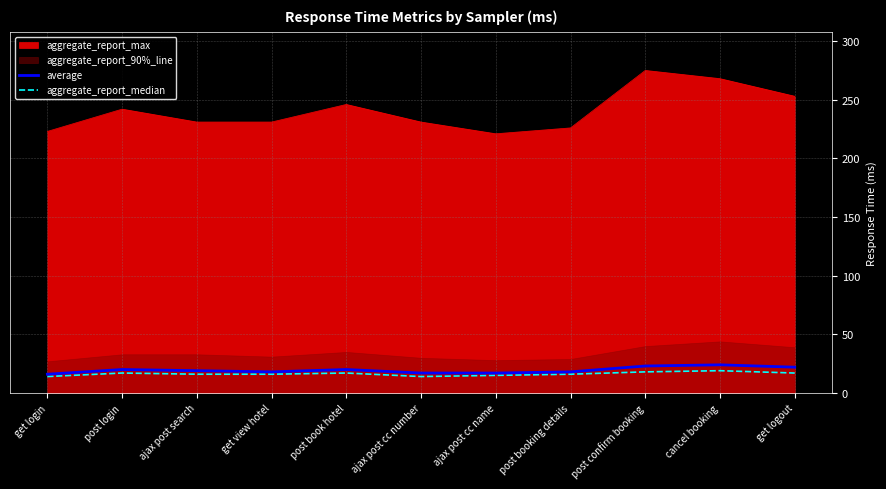

Rank the categories by aggregate_report_median value from lowest to highest.

get login, ajax post cc number, ajax post cc name, ajax post search, get view hotel, post booking details, post login, post book hotel, get logout, post confirm booking, cancel booking